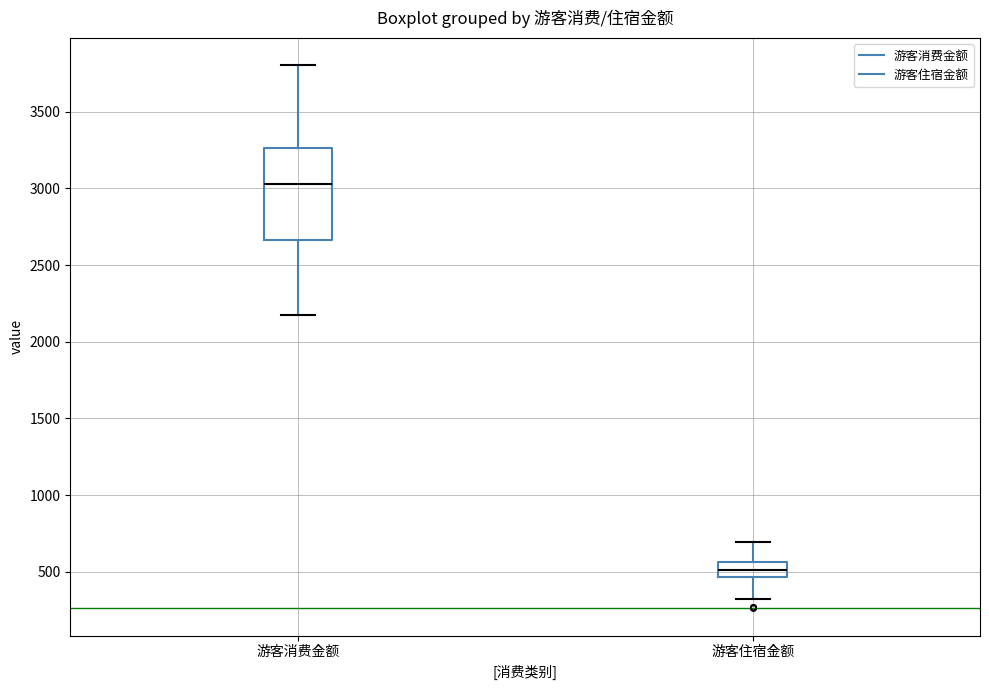

Where is the lower edge of the box for 游客消费金额 on the y-axis? The values are not printed on the chart, so give them approximately, as read against the axis.

2650